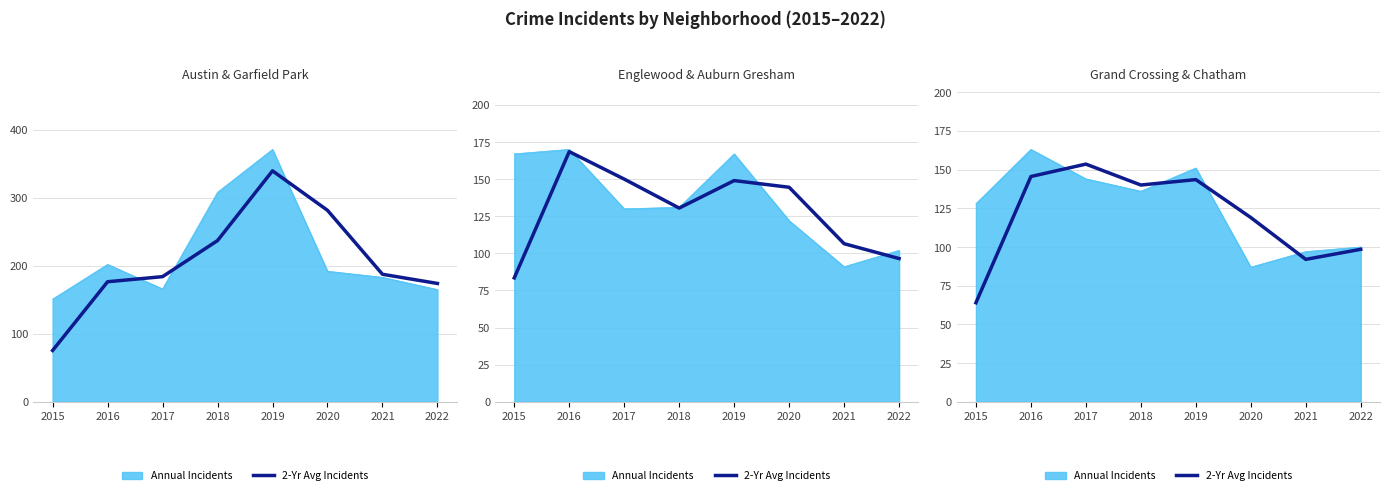

Reading right to left, what are all the values shown in this chart?

98.5	92.0	119.0	143.5	140.0	153.5	145.5	64.0